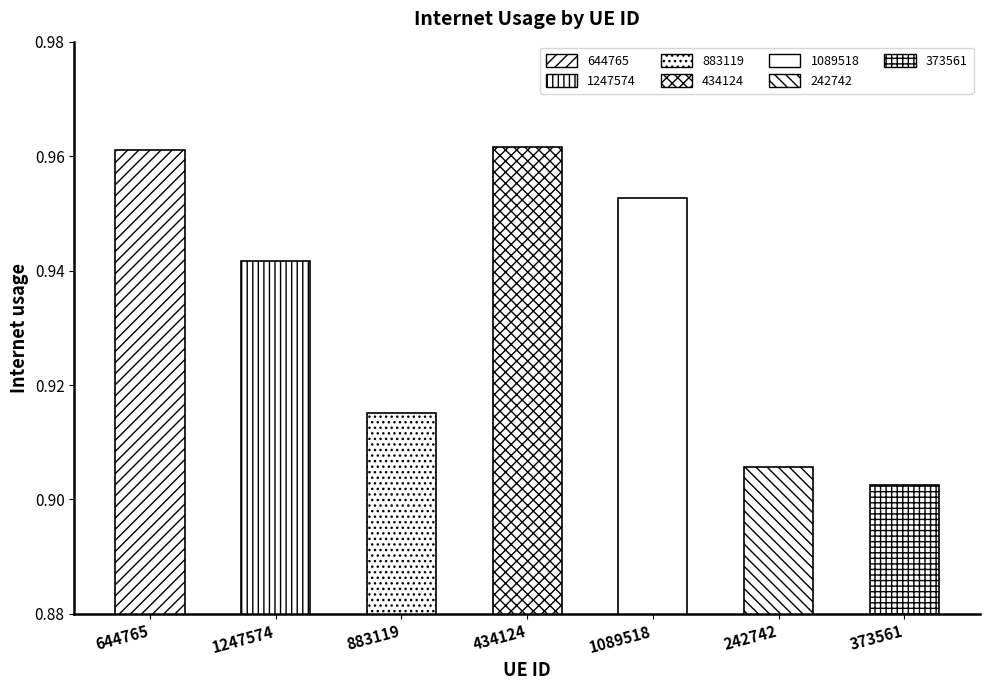

Which has a higher value, 373561 or 644765?

644765